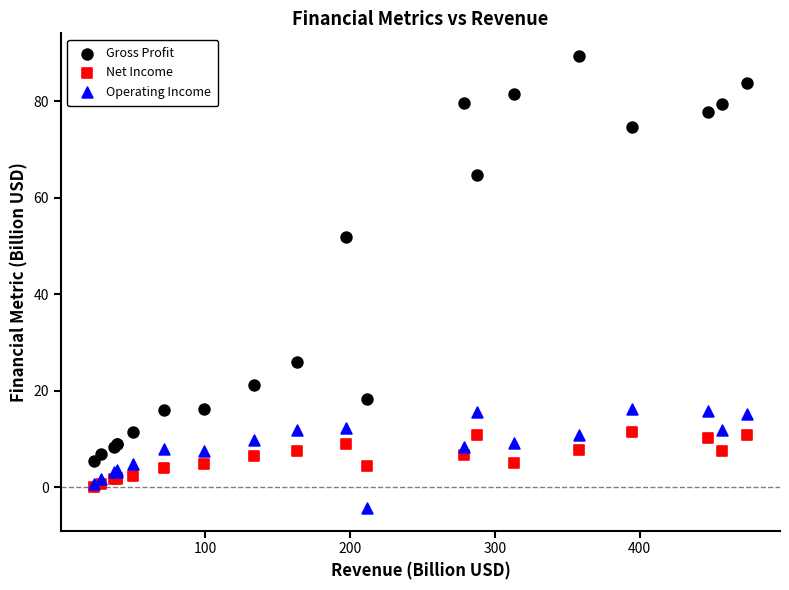

Across all series, what Y value is closest to 42?

51.9